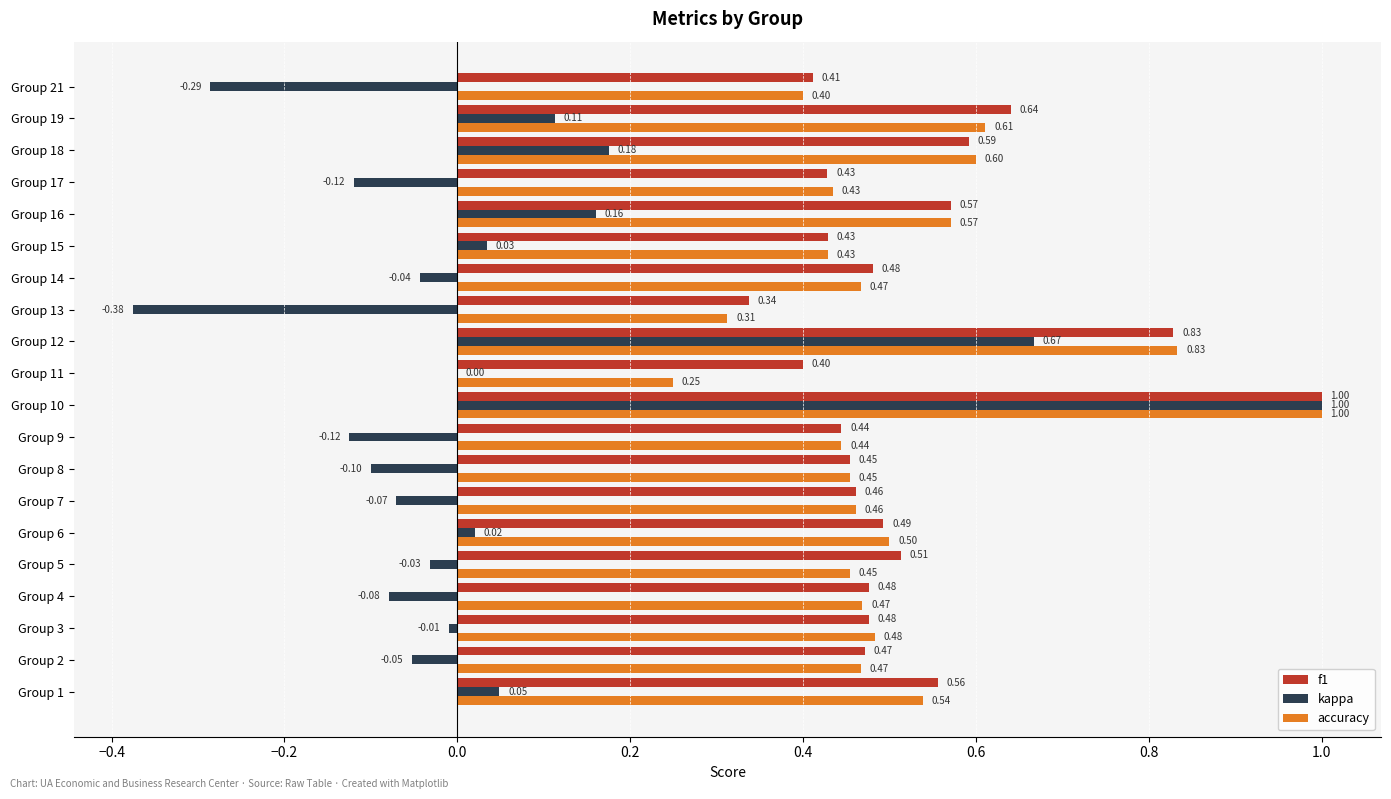

Is the value of kappa at Group 13 greater than the value of accuracy at Group 21?

No